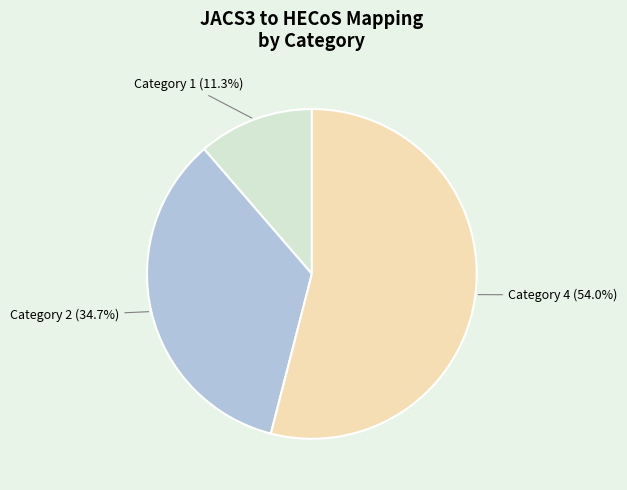

Does any single category account for the majority?

Yes